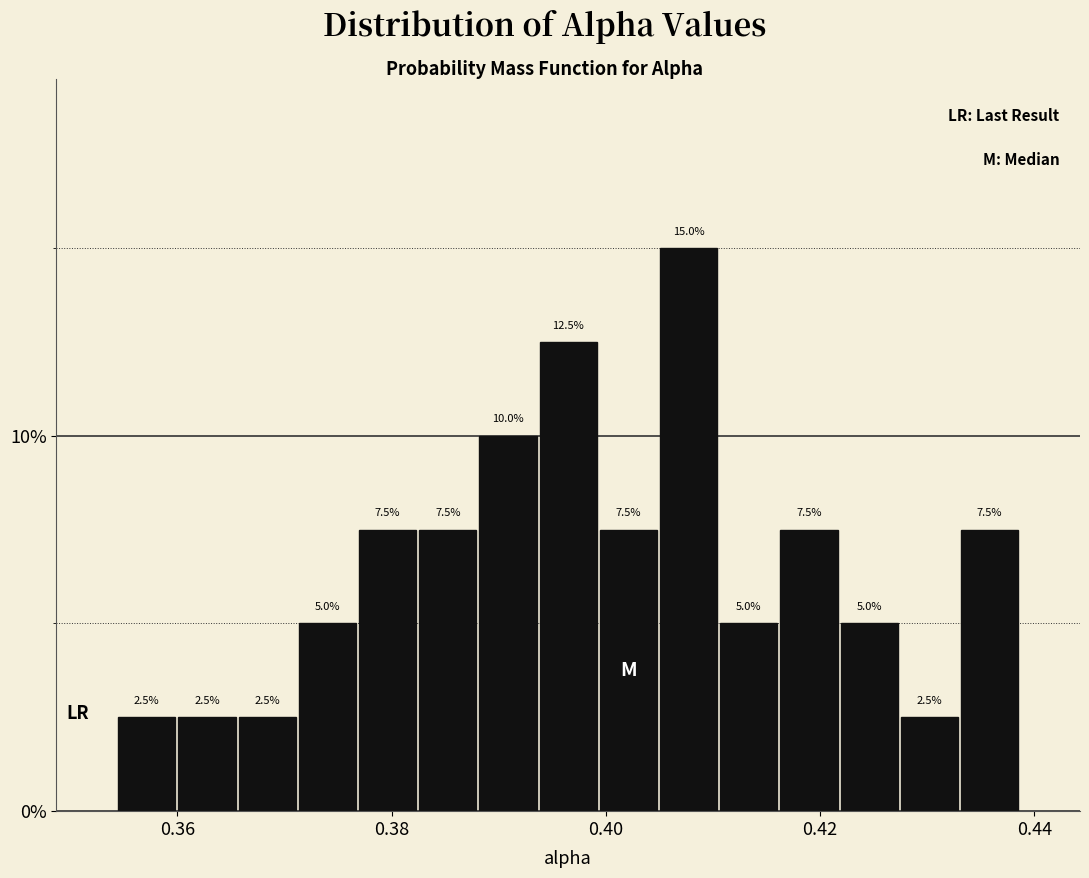

Around what value on the x-axis is the tallest bar? Give the approximate position of its centre, as read against the axis.

0.408